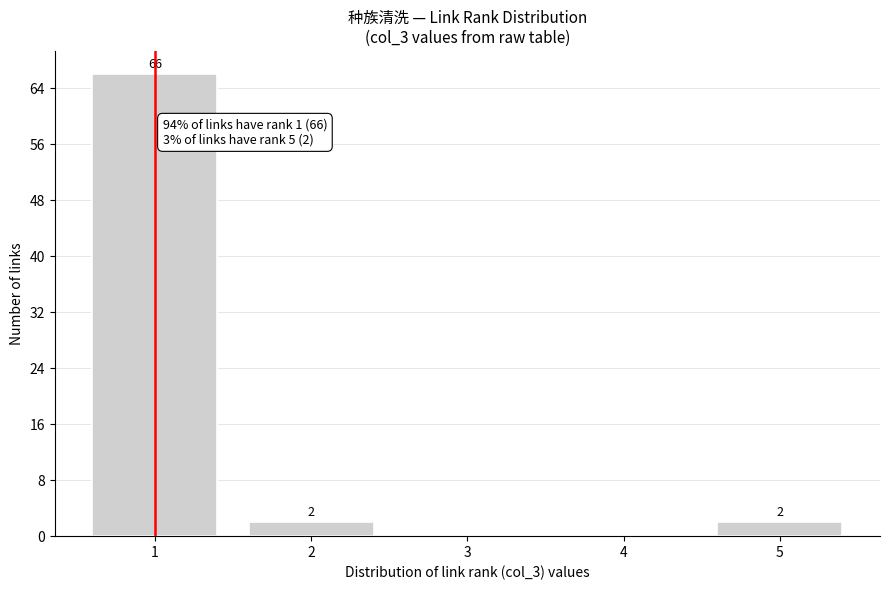

Reading left to right, transcribe all the data shown in this chart.

1=66	2=2	3=0	4=0	5=2